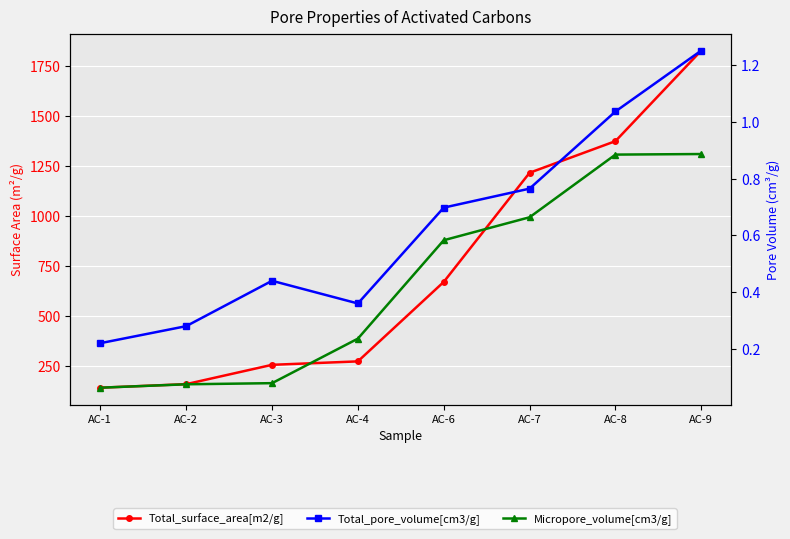

True or false: Total_pore_volume[cm3/g] and Total_surface_area[m2/g] intersect in this chart.

False